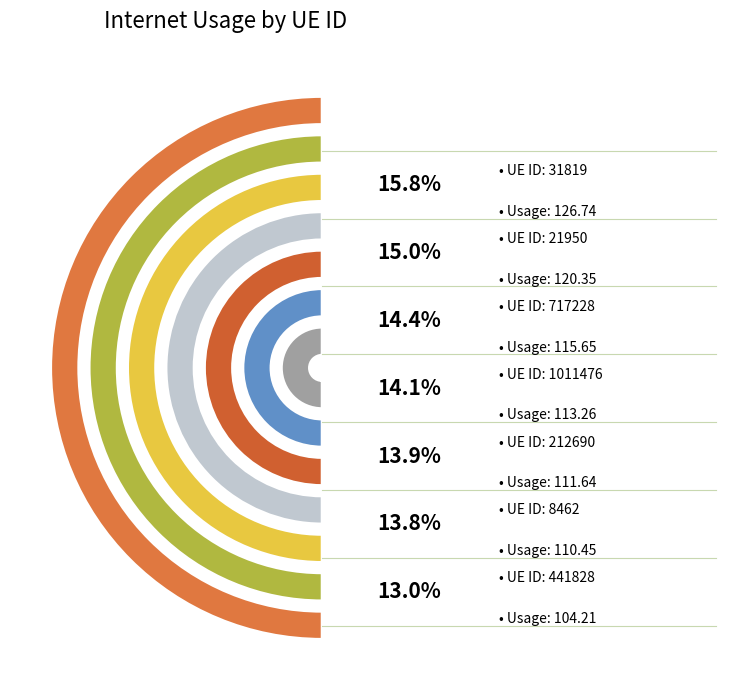

What is the change in value from 31819 to 717228?

-11.1